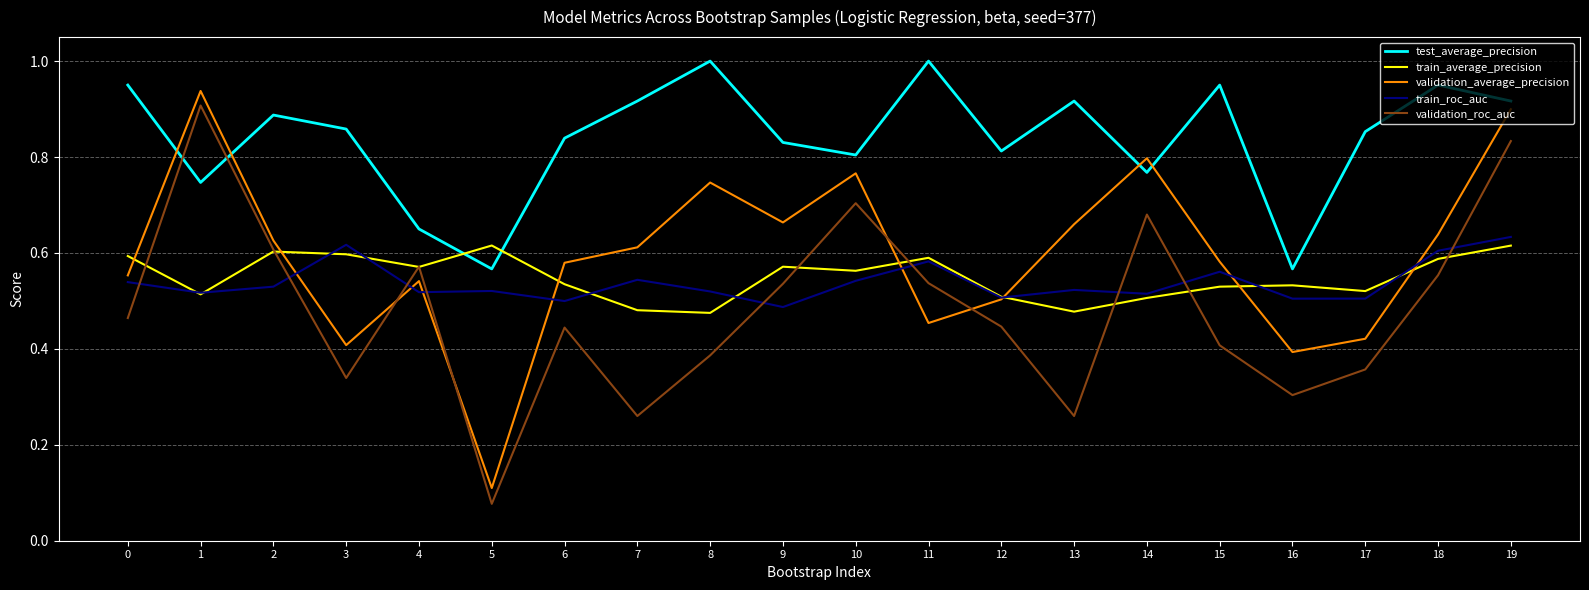

True or false: test_average_precision and train_roc_auc cross at least once.

False